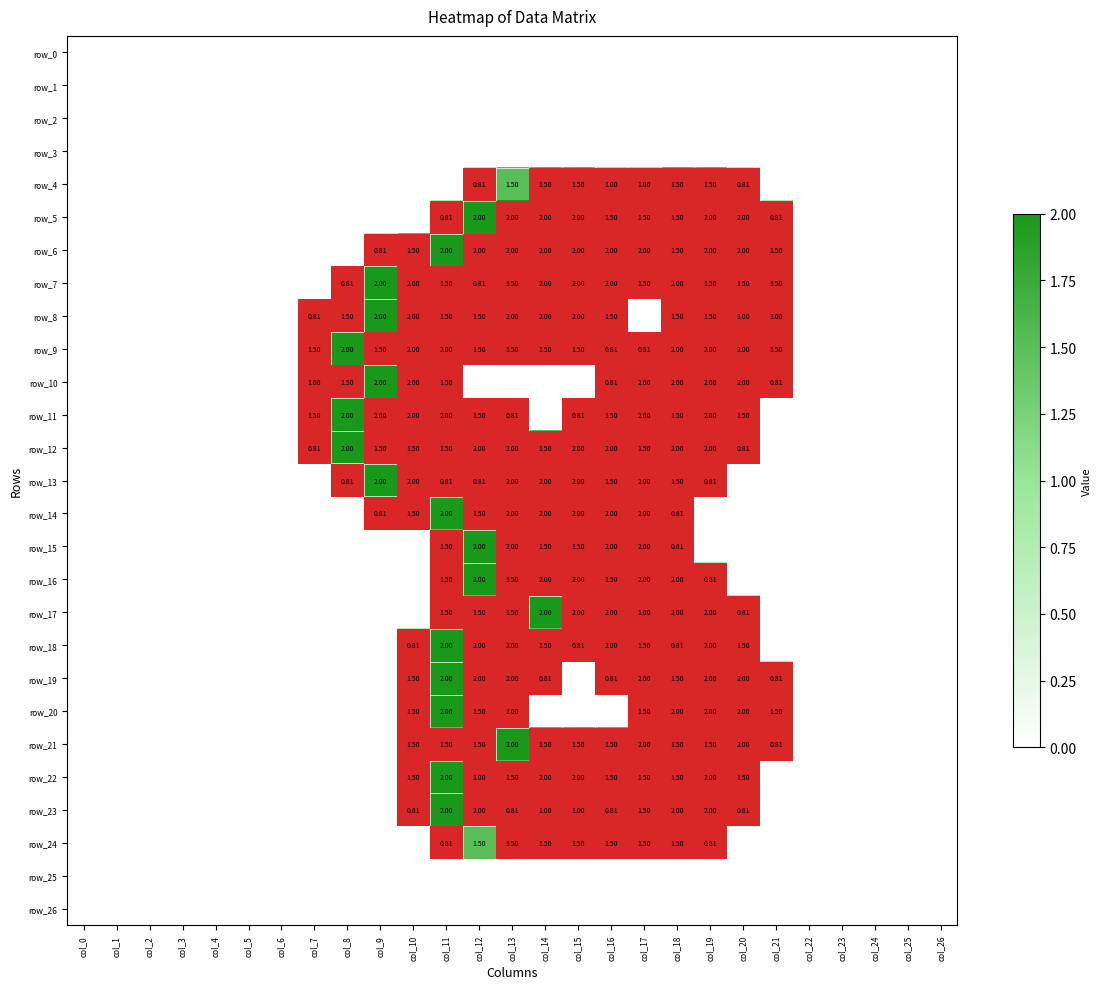

At which category does the chart reach its minimum across all series?

col_0